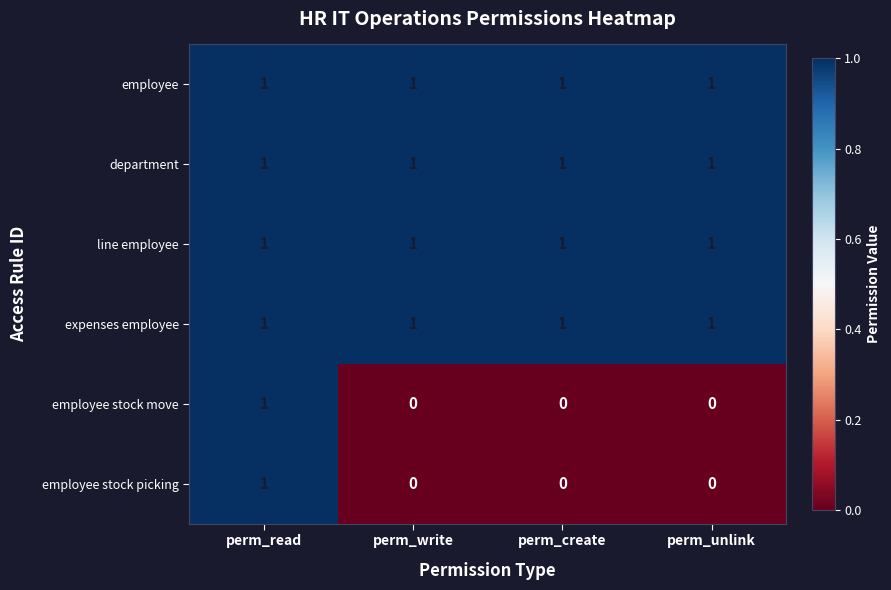

Reading left to right, transcribe all the data shown in this chart.

employee: 1	1	1	1
department: 1	1	1	1
line employee: 1	1	1	1
expenses employee: 1	1	1	1
employee stock move: 1	0	0	0
employee stock picking: 1	0	0	0